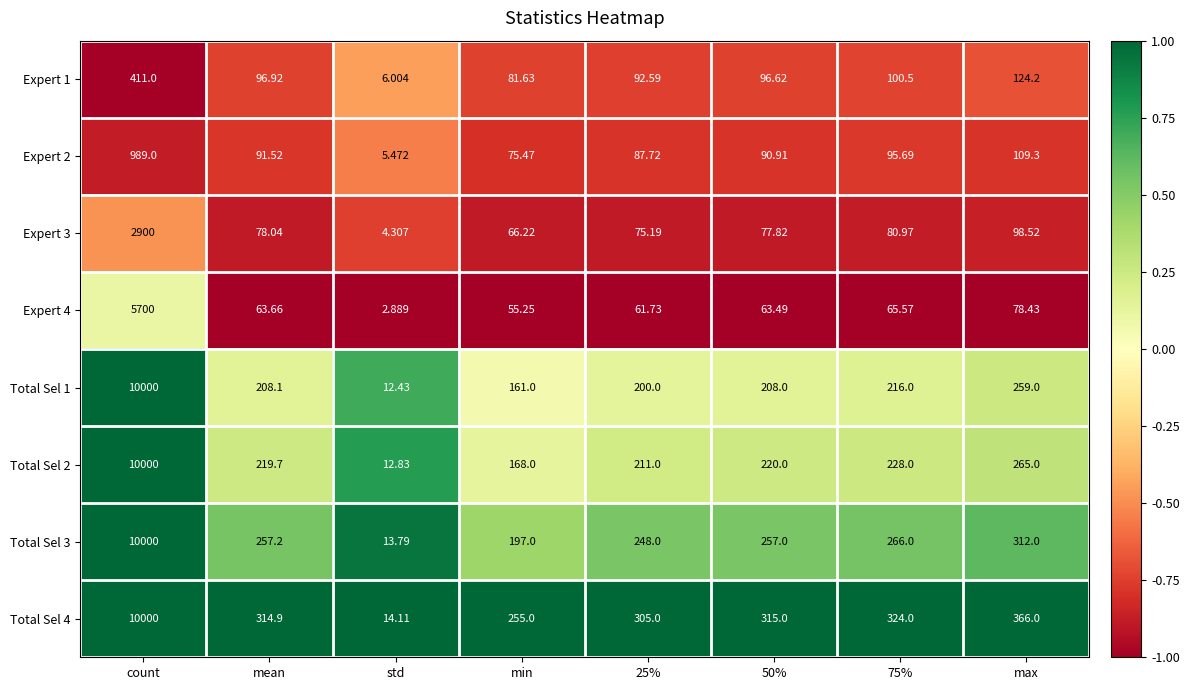

Which category has the highest value across all series?

count